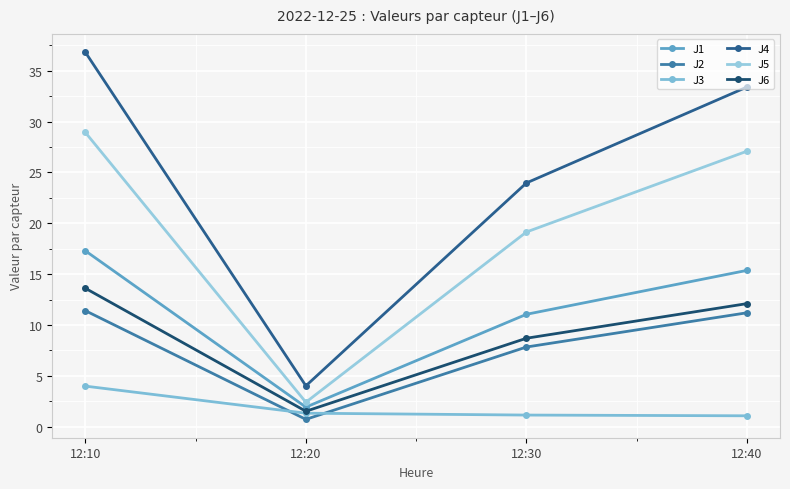

Reading left to right, transcribe all the data shown in this chart.

J1: 17.3	1.9	11.1	15.4
J2: 11.4	0.7	7.8	11.2
J3: 4.0	1.3	1.1	1.1
J4: 36.8	4.0	24.0	33.4
J5: 28.9	2.4	19.1	27.1
J6: 13.6	1.5	8.7	12.1